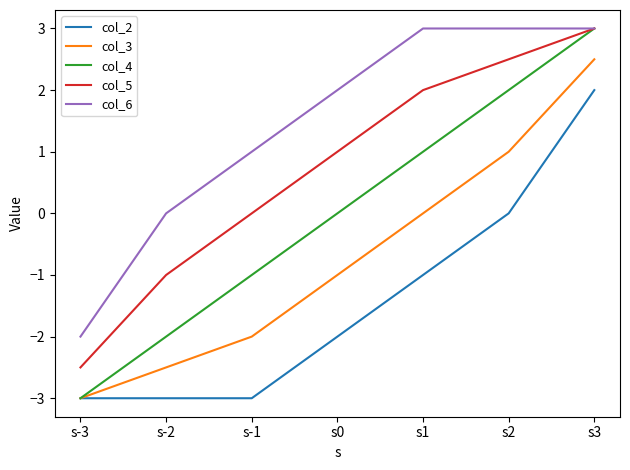

What is the difference between the highest and lowest values at s1?

4.0